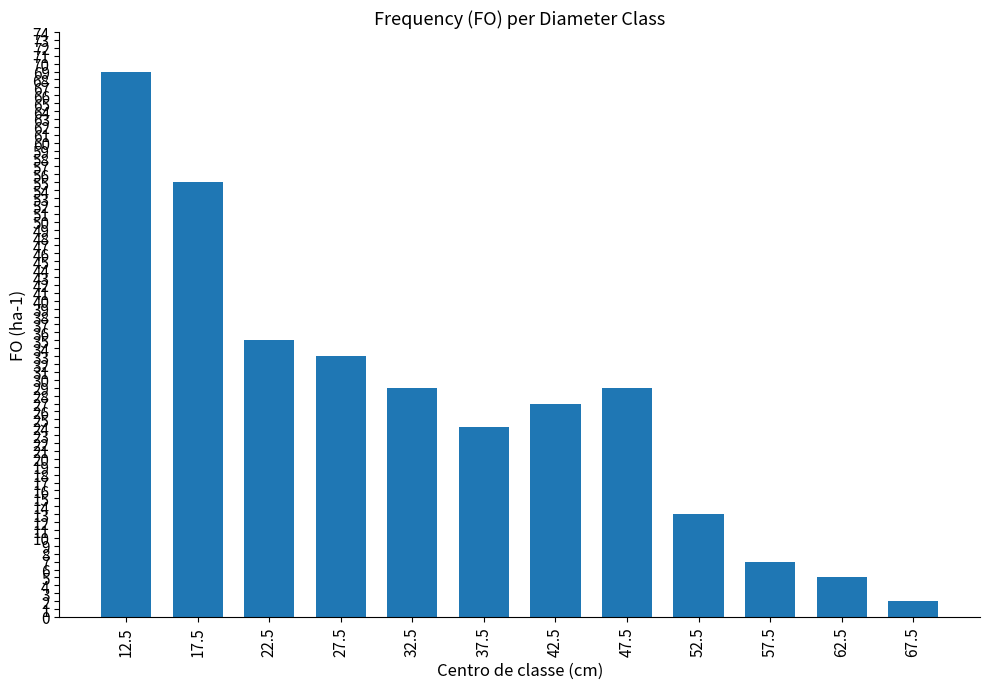

At which category does the chart reach its peak across all series?

12.5